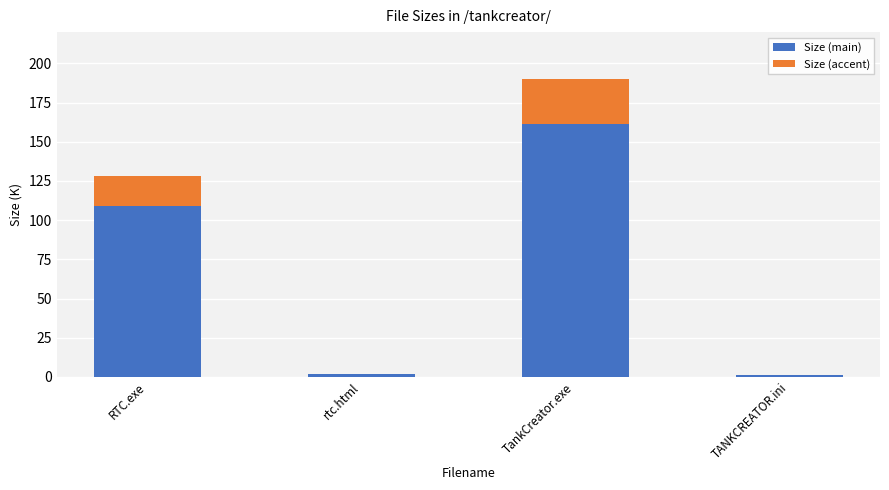

What are all the series names shown in the legend?

Size (main), Size (accent)